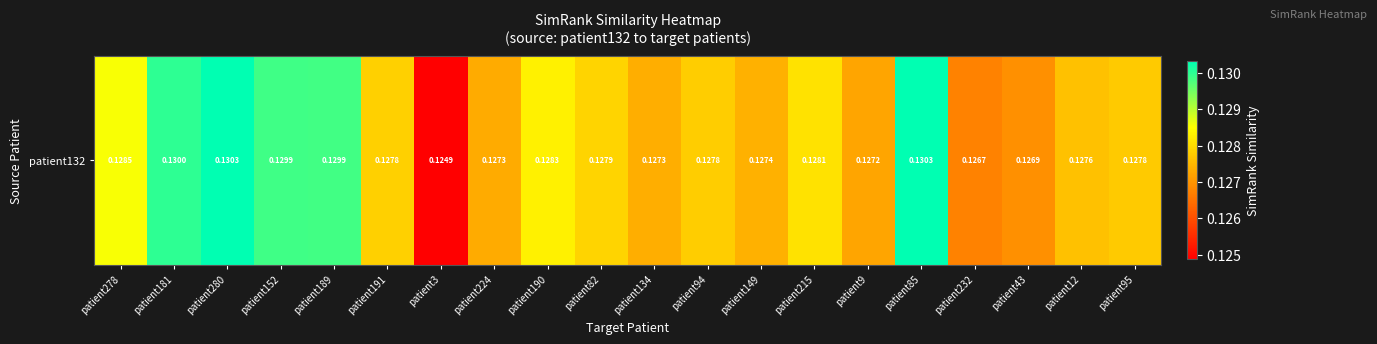

What is the average value?

0.1